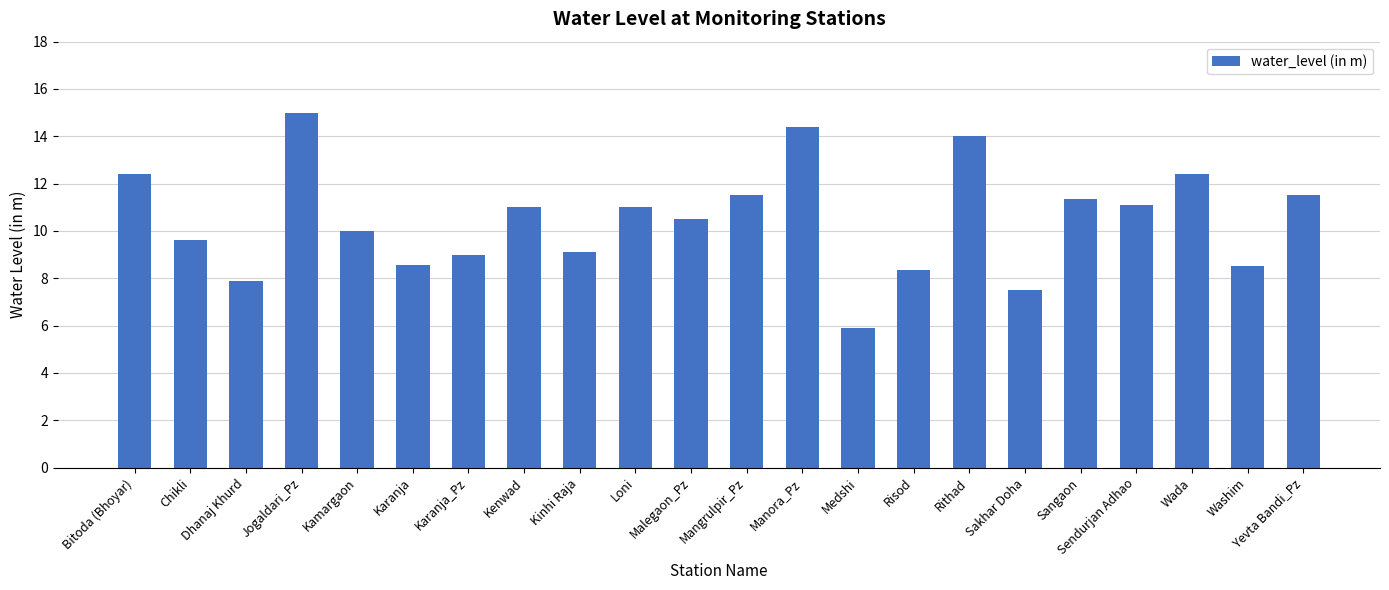

What is the difference between the maximum and minimum values?

9.1